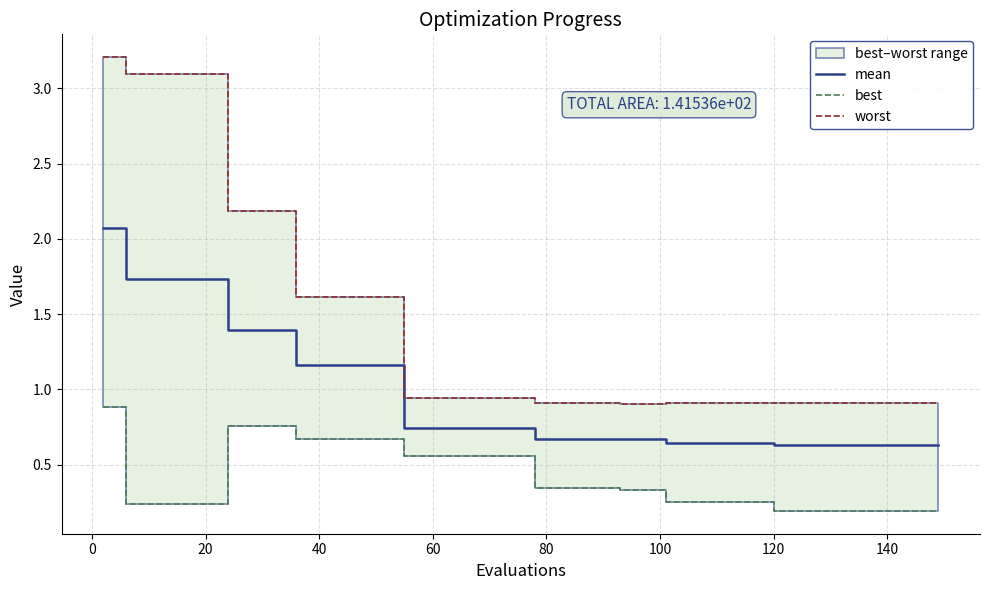

Reading left to right, transcribe all the data shown in this chart.

mean: 2.1	1.7	1.7	1.7	1.7	1.7	1.4	1.4	1.4	1.2	1.2	1.2	1.2	1.2	0.7	0.7	0.7	0.7	0.7	0.7	0.7	0.7	0.7	0.7	0.7	0.7	0.6	0.6	0.6	0.6	0.6	0.6	0.6	0.6	0.6	0.6	0.6	0.6	0.6	0.6
best: 0.9	0.2	0.2	0.2	0.2	0.2	0.8	0.8	0.8	0.7	0.7	0.7	0.7	0.7	0.6	0.6	0.6	0.6	0.6	0.6	0.3	0.3	0.3	0.3	0.3	0.3	0.2	0.2	0.2	0.2	0.2	0.2	0.2	0.2	0.2	0.2	0.2	0.2	0.2	0.2
worst: 3.2	3.1	3.1	3.1	3.1	3.1	2.2	2.2	2.2	1.6	1.6	1.6	1.6	1.6	0.9	0.9	0.9	0.9	0.9	0.9	0.9	0.9	0.9	0.9	0.9	0.9	0.9	0.9	0.9	0.9	0.9	0.9	0.9	0.9	0.9	0.9	0.9	0.9	0.9	0.9